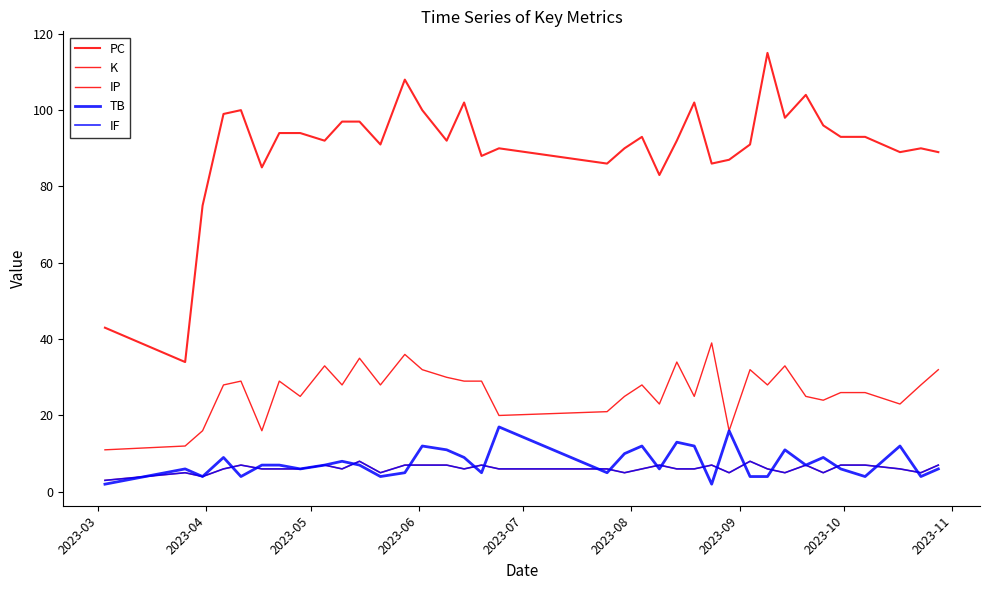

True or false: IP and IF cross at least once.

False